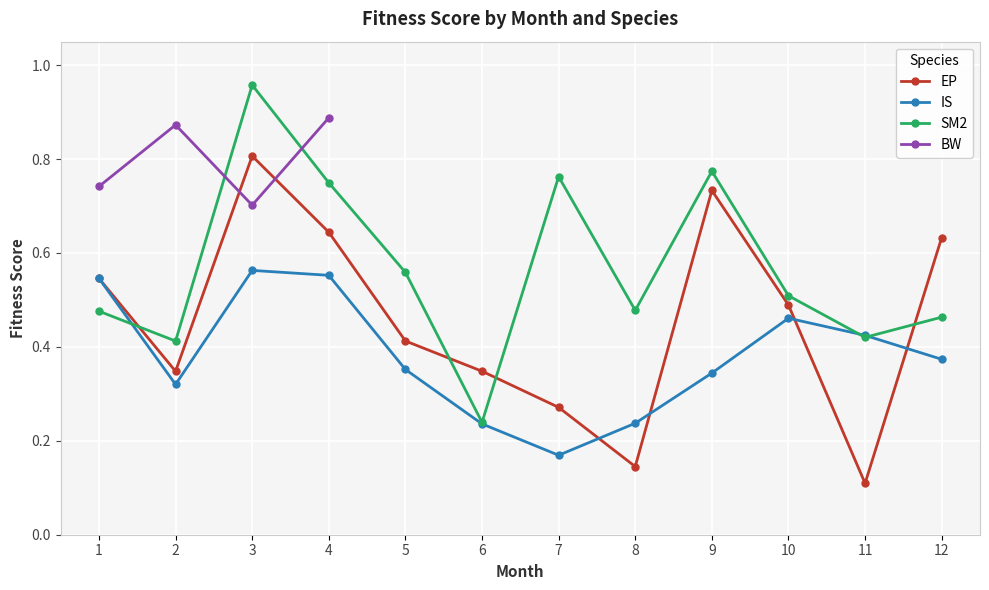

Reading left to right, transcribe all the data shown in this chart.

EP: 1=0.5	2=0.3	3=0.8	4=0.6	5=0.4	6=0.3	7=0.3	8=0.1	9=0.7	10=0.5	11=0.1	12=0.6
IS: 1=0.5	2=0.3	3=0.6	4=0.6	5=0.4	6=0.2	7=0.2	8=0.2	9=0.3	10=0.5	11=0.4	12=0.4
SM2: 1=0.5	2=0.4	3=1.0	4=0.7	5=0.6	6=0.2	7=0.8	8=0.5	9=0.8	10=0.5	11=0.4	12=0.5